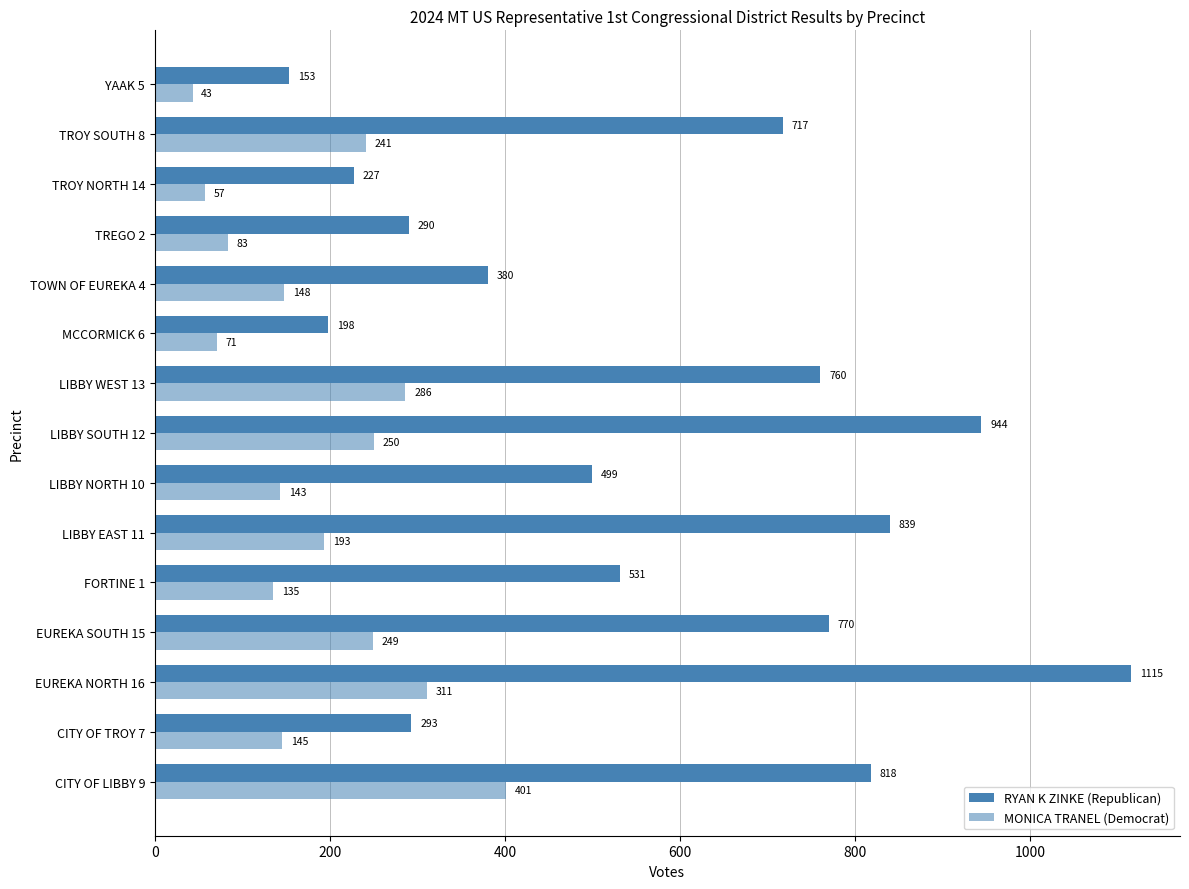

What is the lowest value of the MONICA TRANEL (Democrat) series?

43